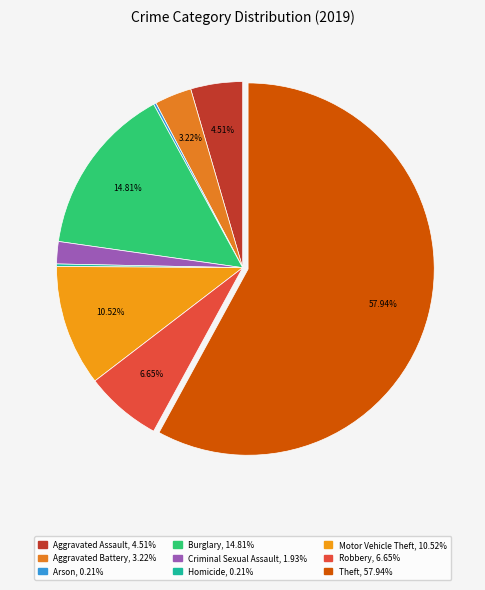

To the nearest percent, what percentage of the pie is Criminal Sexual Assault?

2%